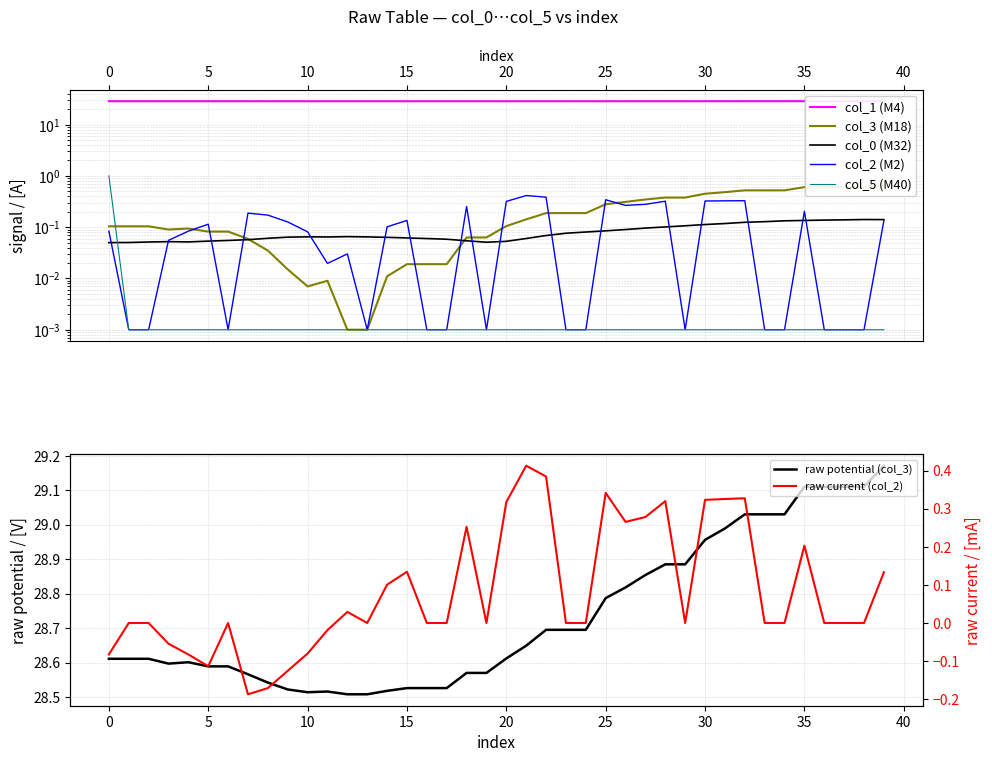

What is the difference between the maximum and second lowest values in the col_2 series?

0.6